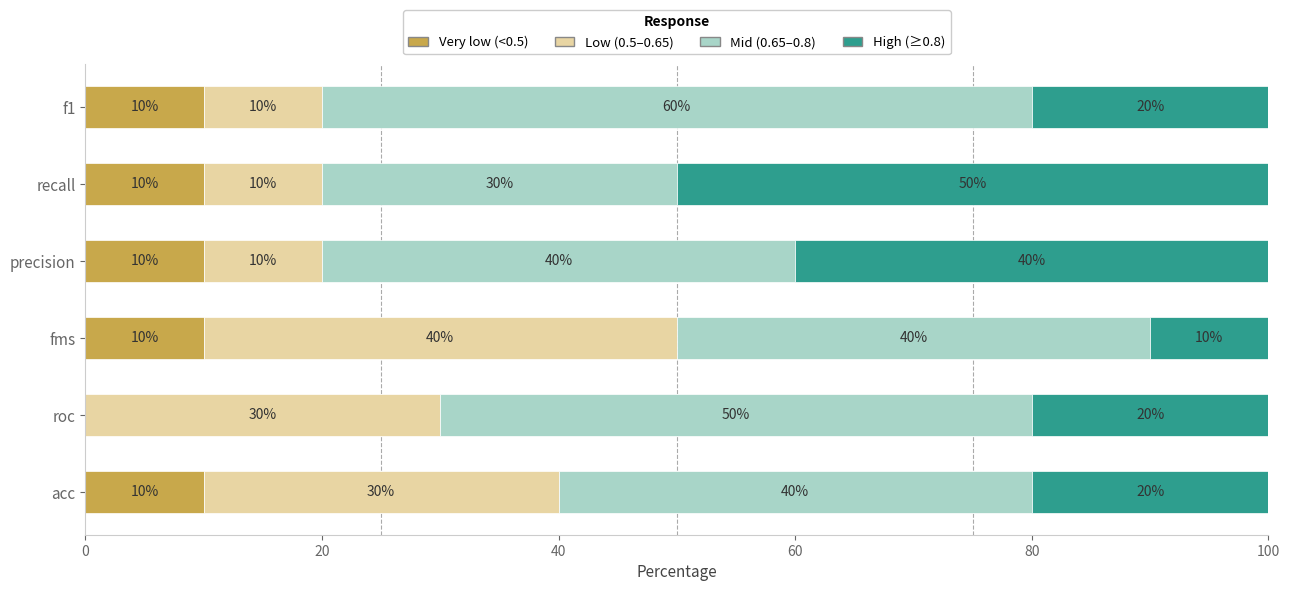

What is the highest value of the Very low (<0.5) series?

10